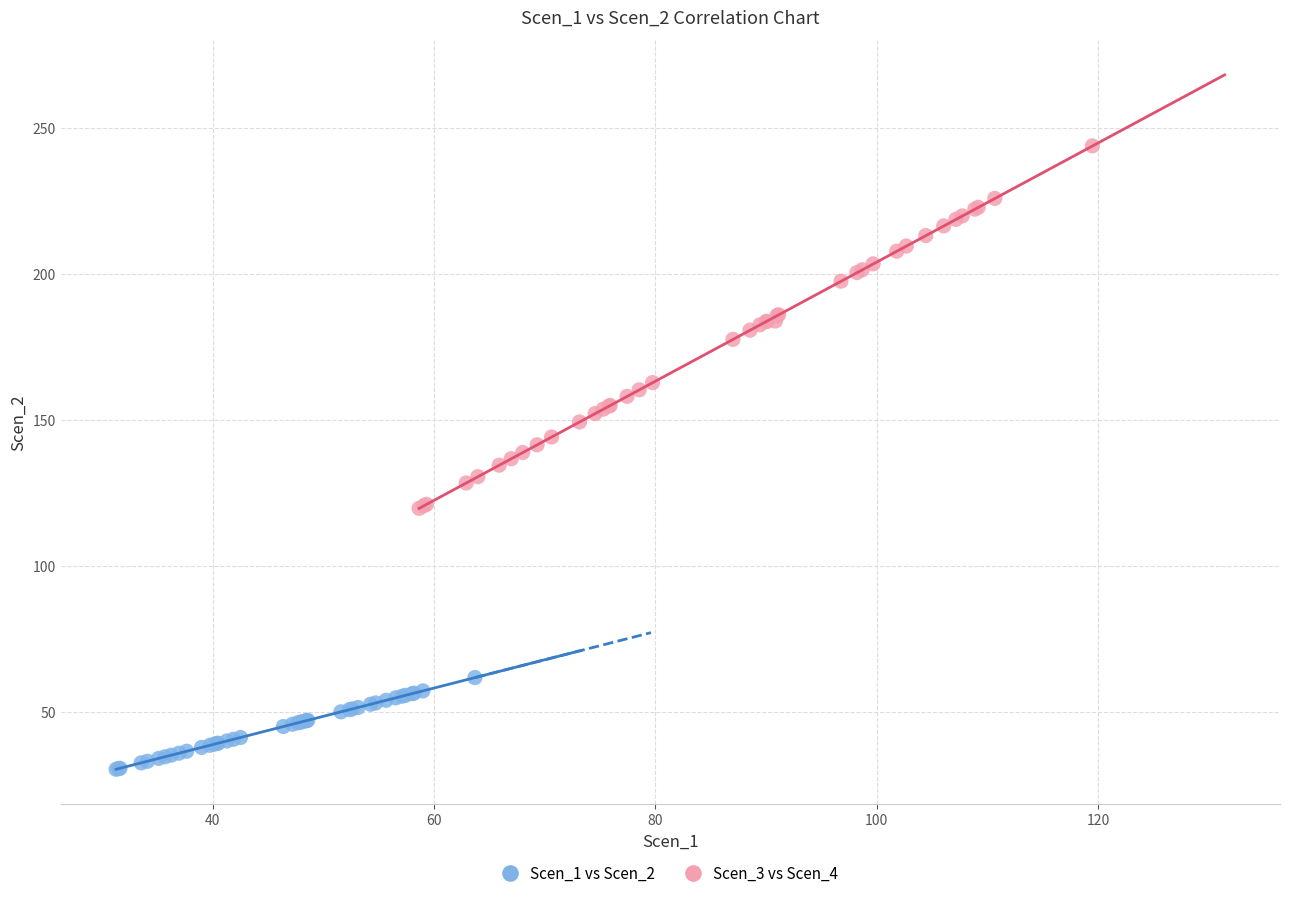

Which series reaches the minimum Y coordinate?

Scen_1 vs Scen_2